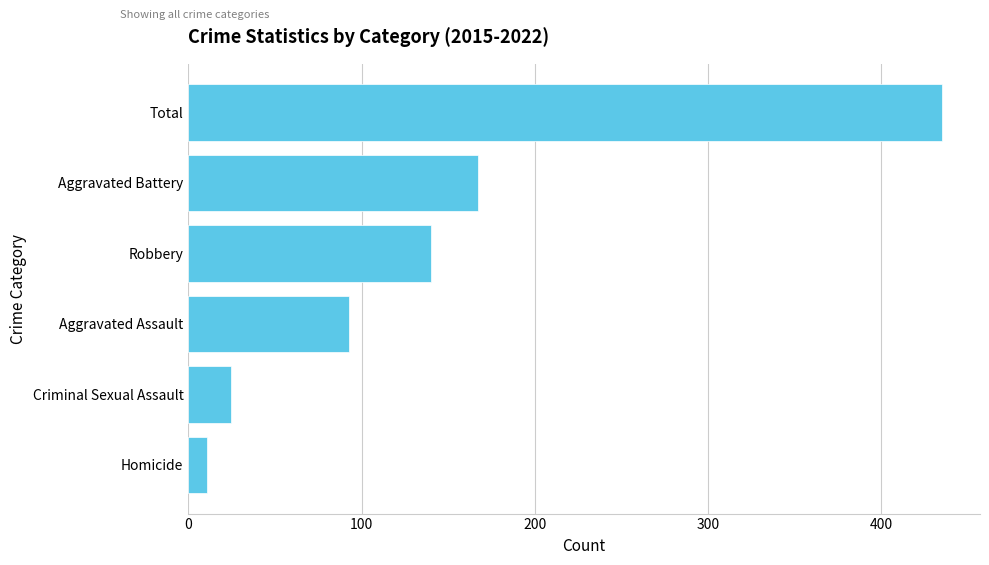

Reading bottom to top, what are all the values shown in this chart?

Homicide=10.6	Criminal Sexual Assault=24.6	Aggravated Assault=92.9	Robbery=140.0	Aggravated Battery=167.0	Total=435.1